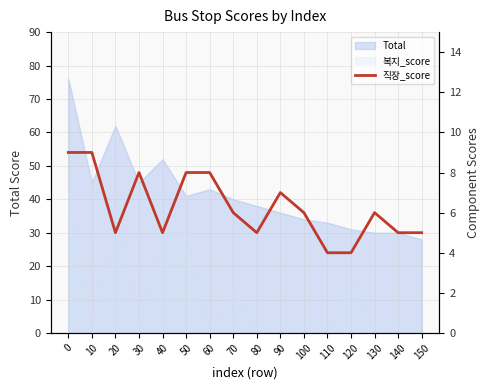

What is the smallest value displayed?

4